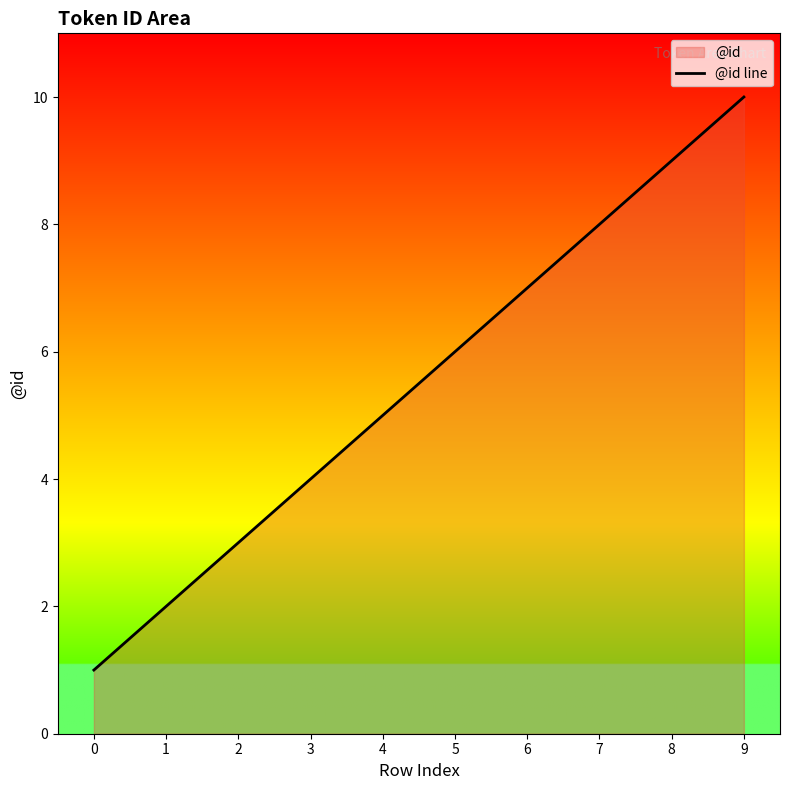

Does the chart display data point markers on the line(s)?

No